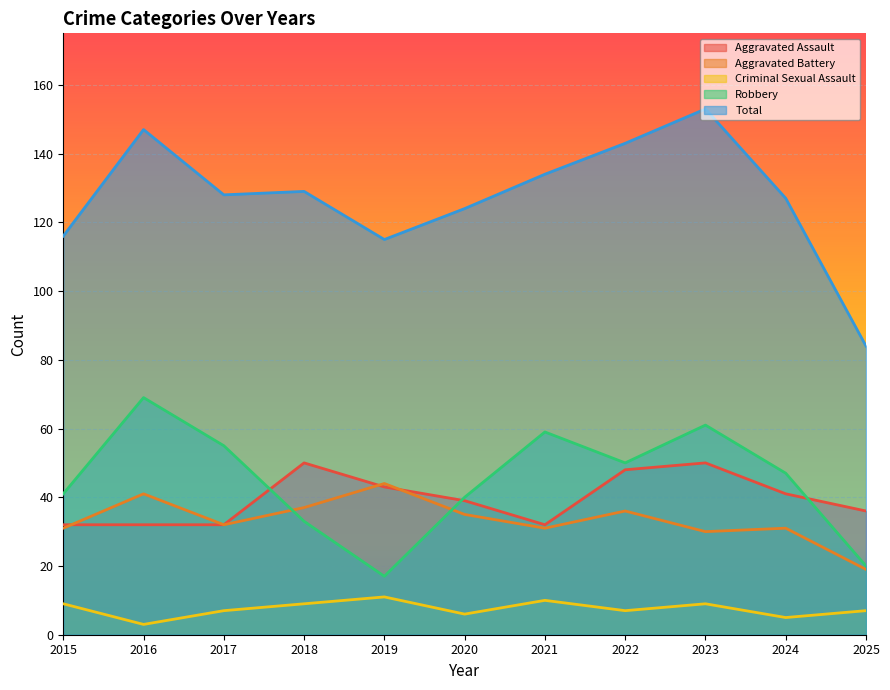

Where is the first local maximum for Total?

2016